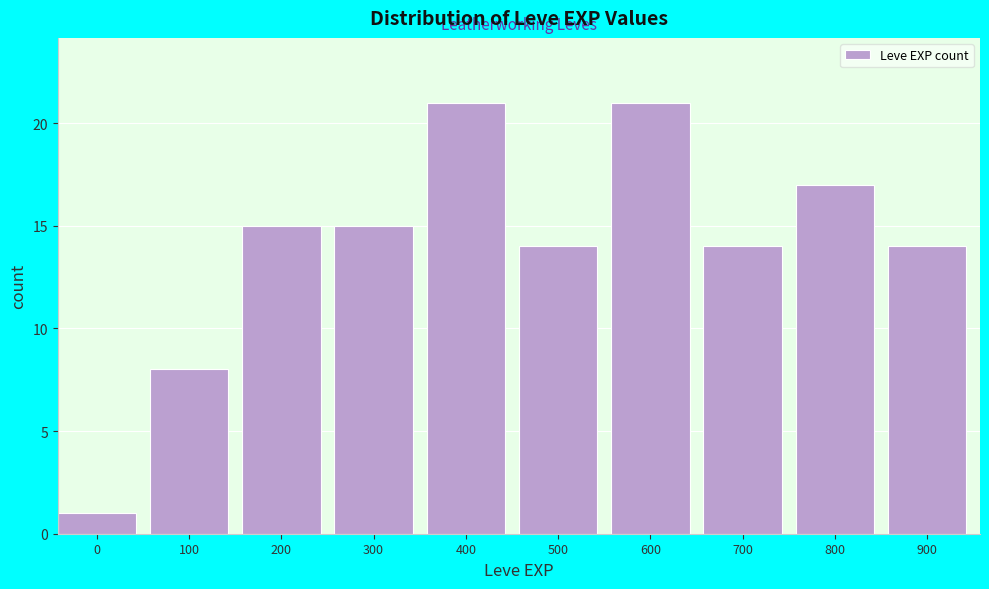

Reading right to left, extract all data points from this chart.

14	17	14	21	14	21	15	15	8	1